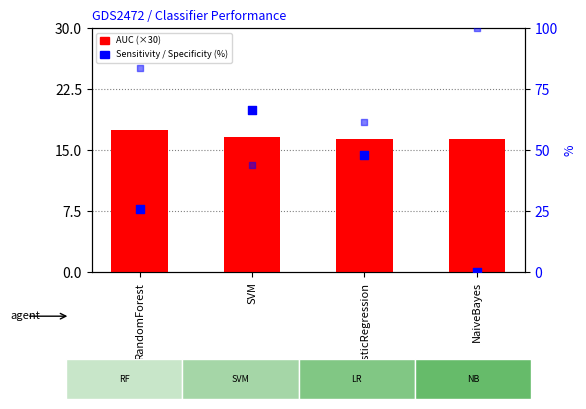

What is the total value across all series at SVM?

127.5